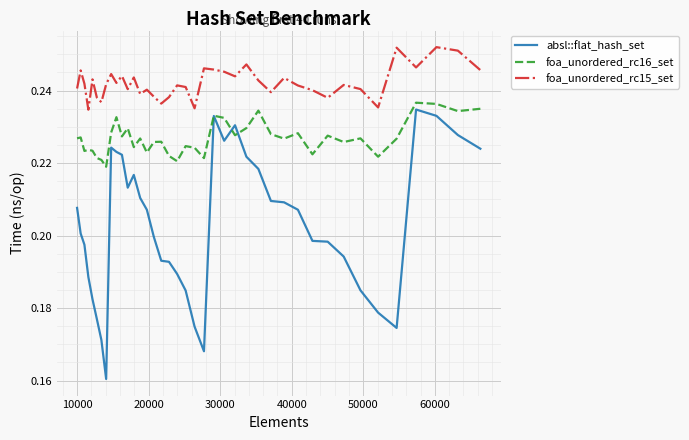

List the series in order of their overall mean, lowest first.

absl::flat_hash_set, foa_unordered_rc16_set, foa_unordered_rc15_set